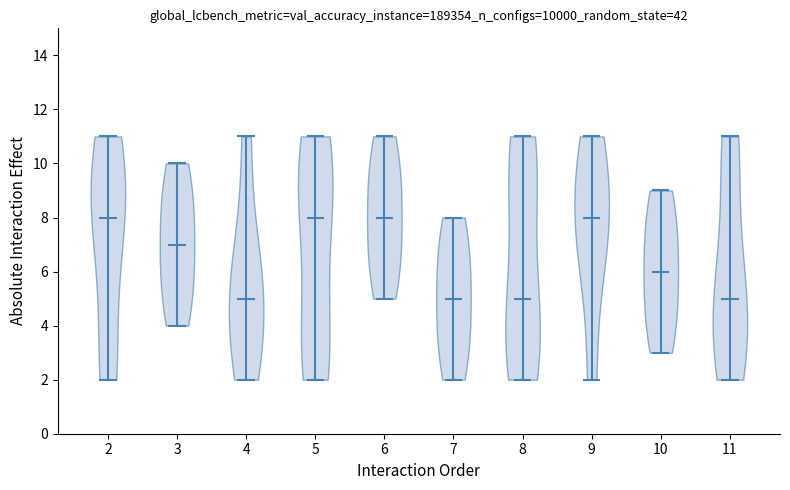

What is the highest point the violin at x = 10 reaches on the y-axis? The values are not printed on the chart, so give them approximately, as read against the axis.

9